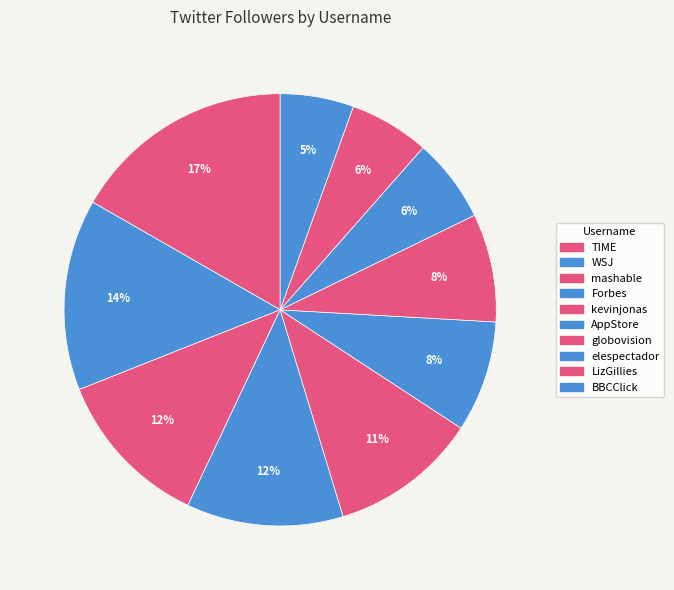

True or false: mashable accounts for 3% of the total.

False